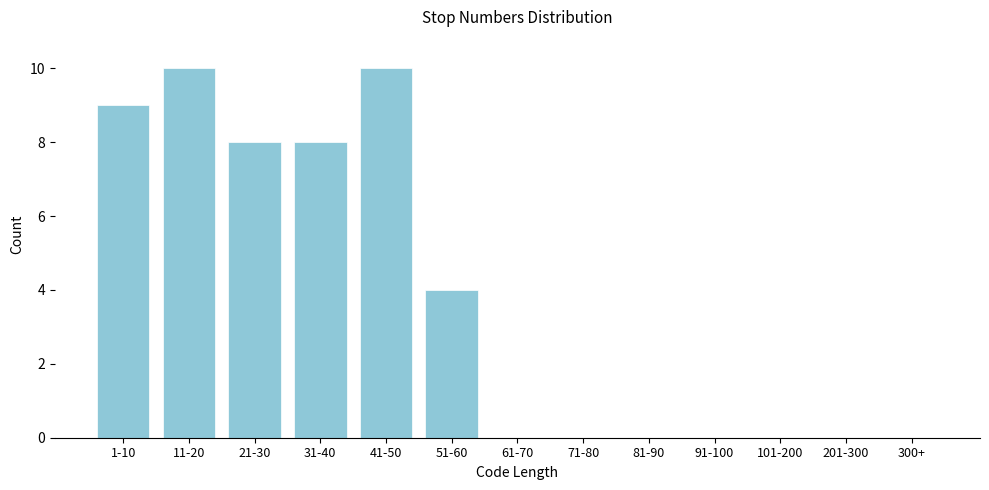

Reading left to right, transcribe all the data shown in this chart.

1-10=9	11-20=10	21-30=8	31-40=8	41-50=10	51-60=4	61-70=0	71-80=0	81-90=0	91-100=0	101-200=0	201-300=0	300+=0